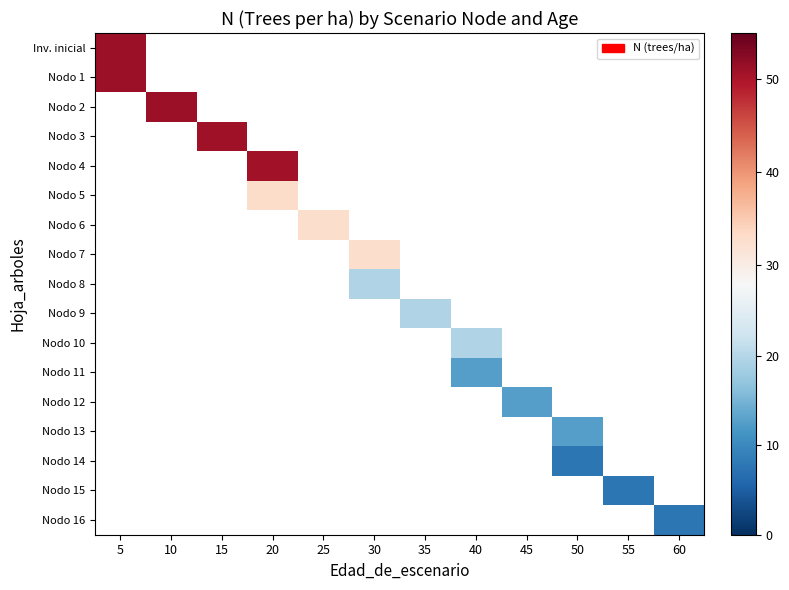

Rank the series by their maximum value, from highest to lowest.

Inv. inicial, Nodo 1, Nodo 2, Nodo 3, Nodo 4, Nodo 5, Nodo 6, Nodo 7, Nodo 8, Nodo 9, Nodo 10, Nodo 11, Nodo 12, Nodo 13, Nodo 14, Nodo 15, Nodo 16